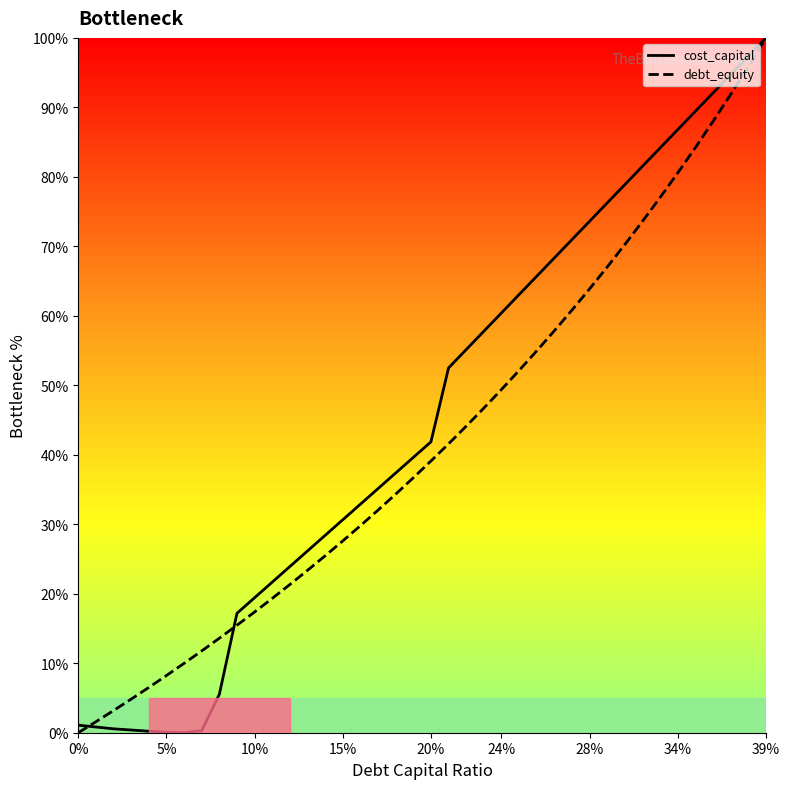

What is the greatest value displayed?

100.0